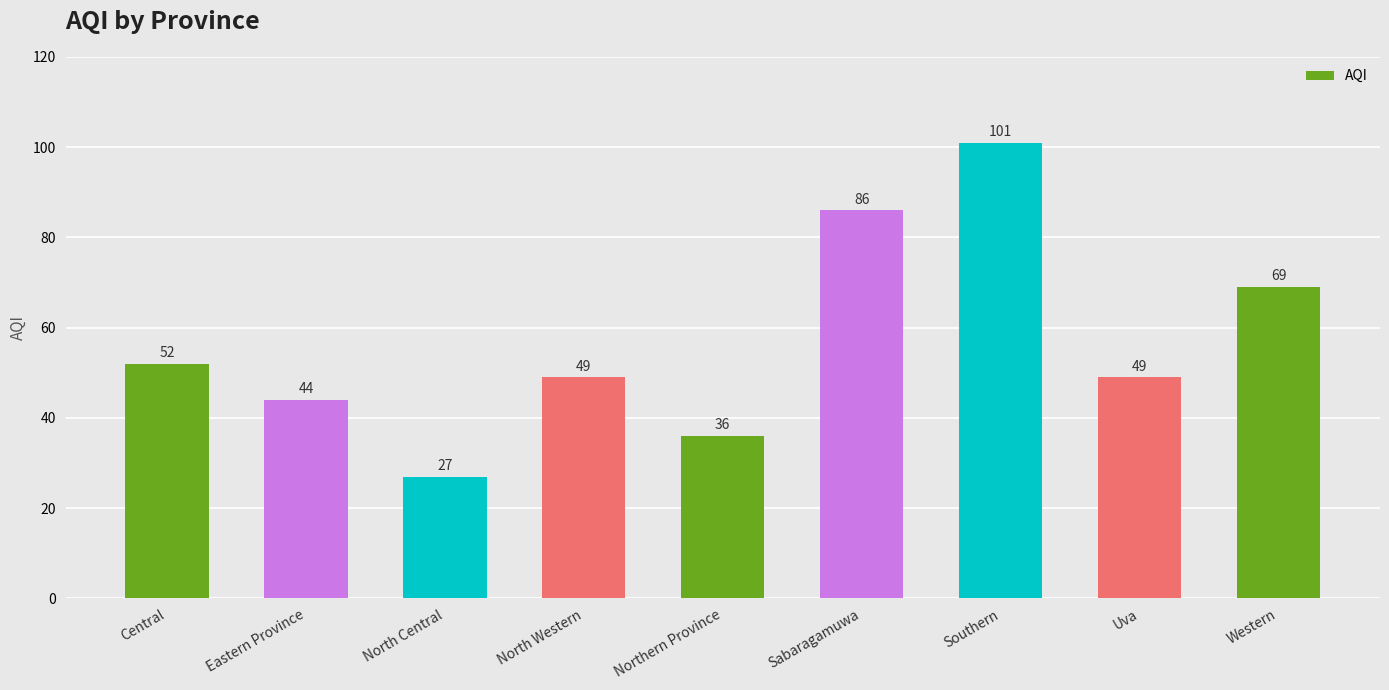

Where does the data first go above 49?

Central